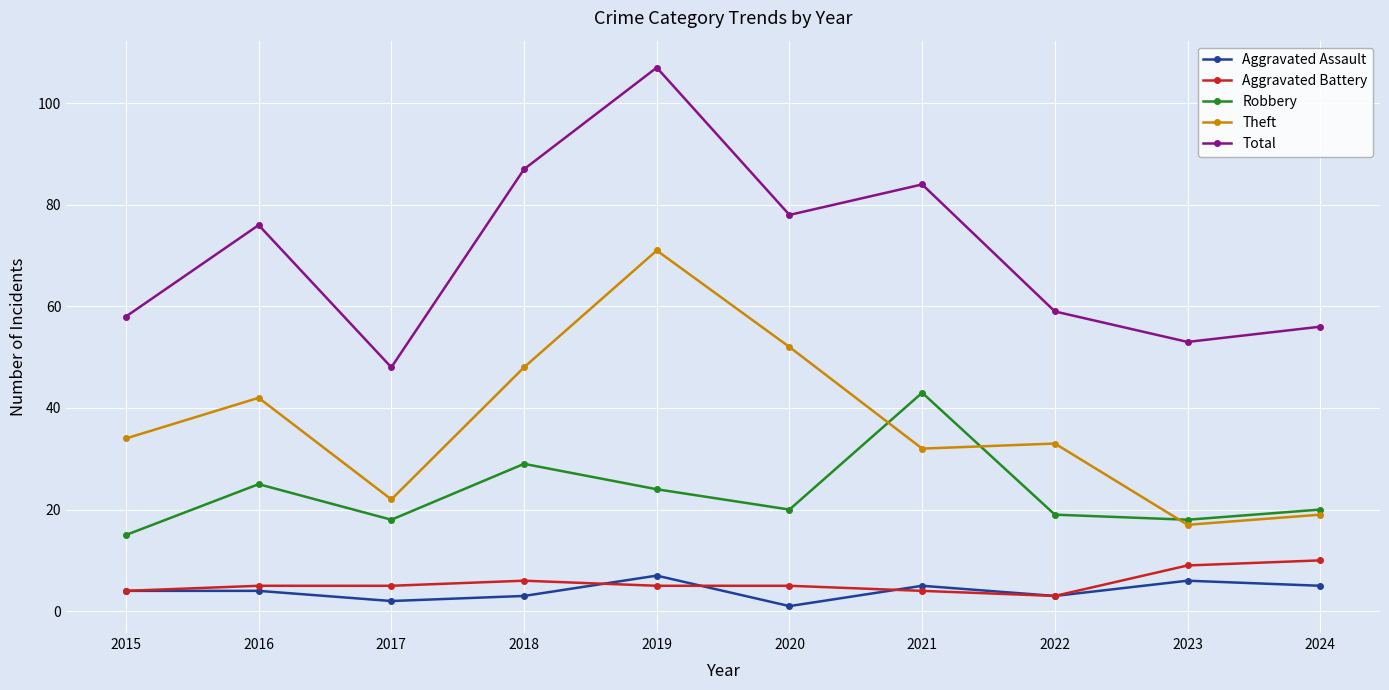

True or false: Total has a value of 53 at 2023.

True